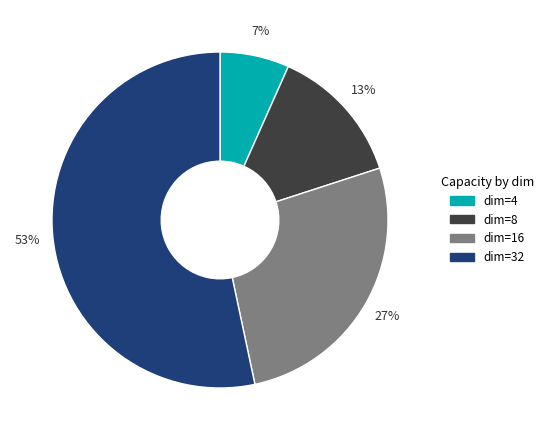

Count the number of slices in the pie.

4